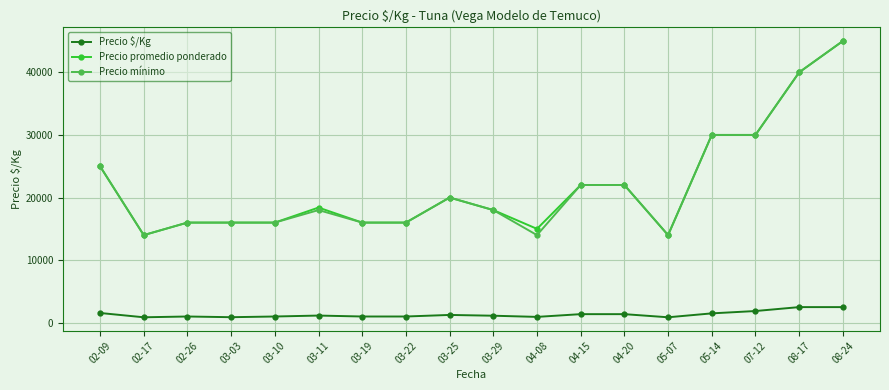

How many lines are shown in the chart?

3